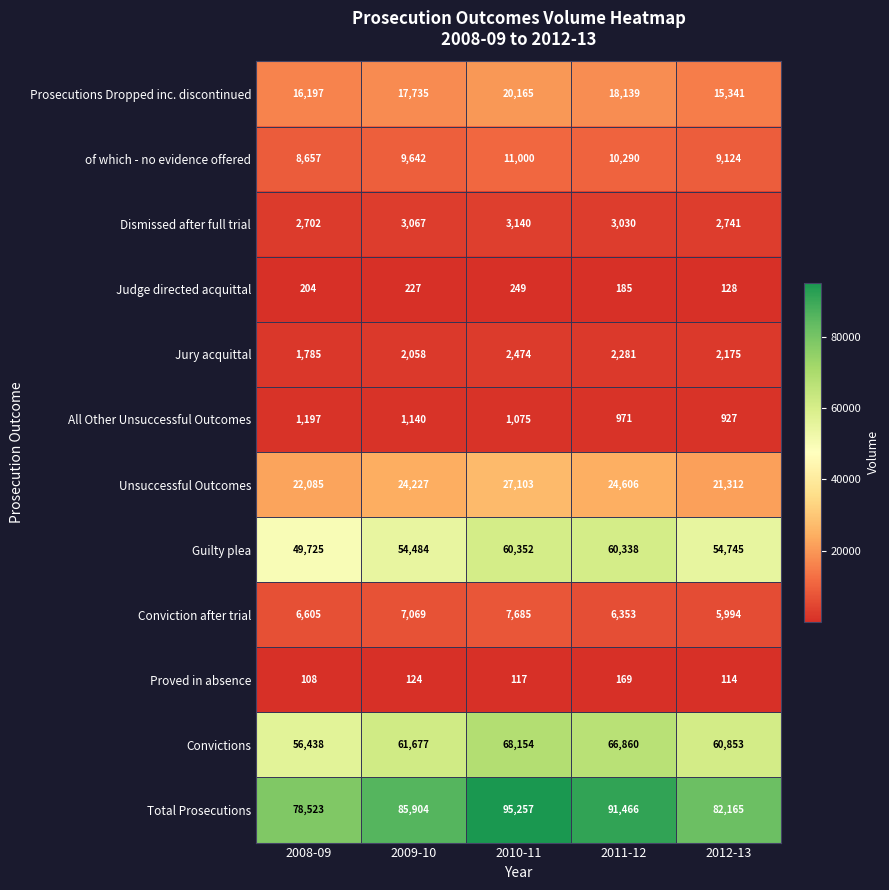

What value does the Total Prosecutions series have at 2009-10, to the nearest 100?

85900